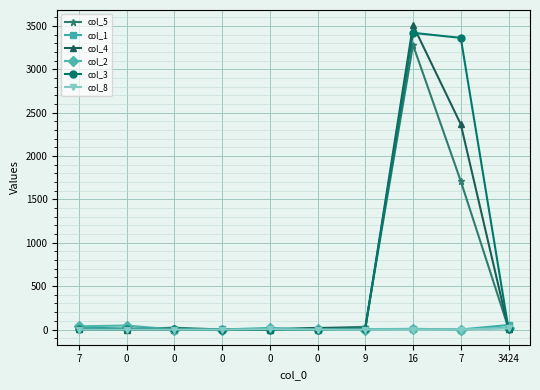

Reading right to left, list all the values displayed in this chart.

col_5: 3424=14	7=1712	16=3283	9=31	0=17	0=0	0=0	0=21	0=4	7=5
col_1: 3424=52	7=0	16=8	9=3	0=0	0=4	0=2	0=0	0=7	7=28
col_4: 3424=6	7=2368	16=3510	9=5	0=19	0=0	0=3	0=0	0=0	7=2
col_2: 3424=20	7=0	16=6	9=0	0=2	0=19	0=0	0=0	0=46	7=37
col_3: 3424=6	7=3364	16=3422	9=11	0=0	0=0	0=0	0=5	0=10	7=6
col_8: 3424=14	7=0	16=0	9=0	0=0	0=4	0=0	0=0	0=0	7=0